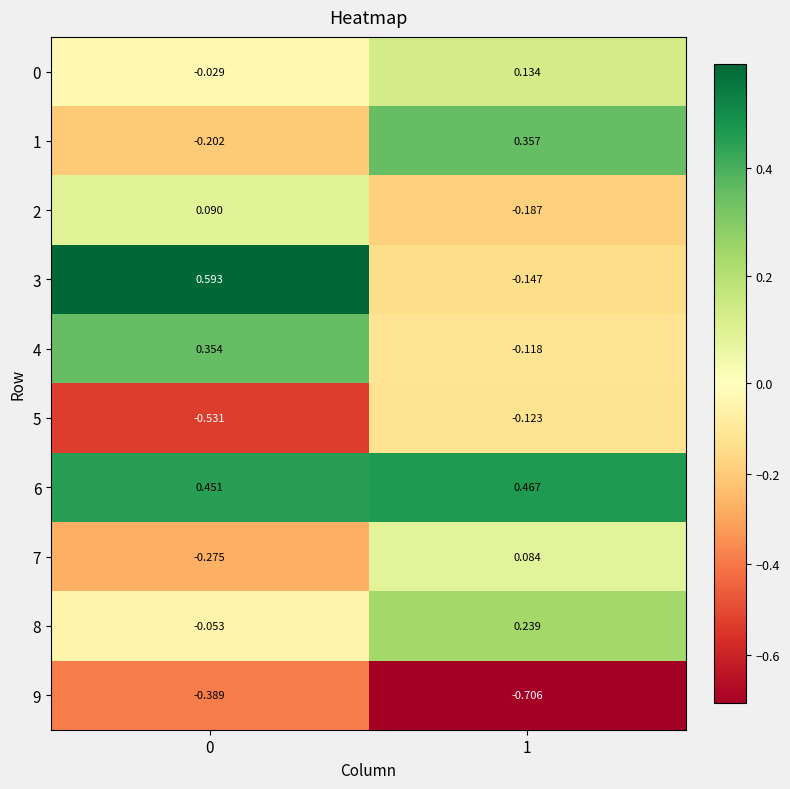

Which series changed the most between 0 and 1?

3